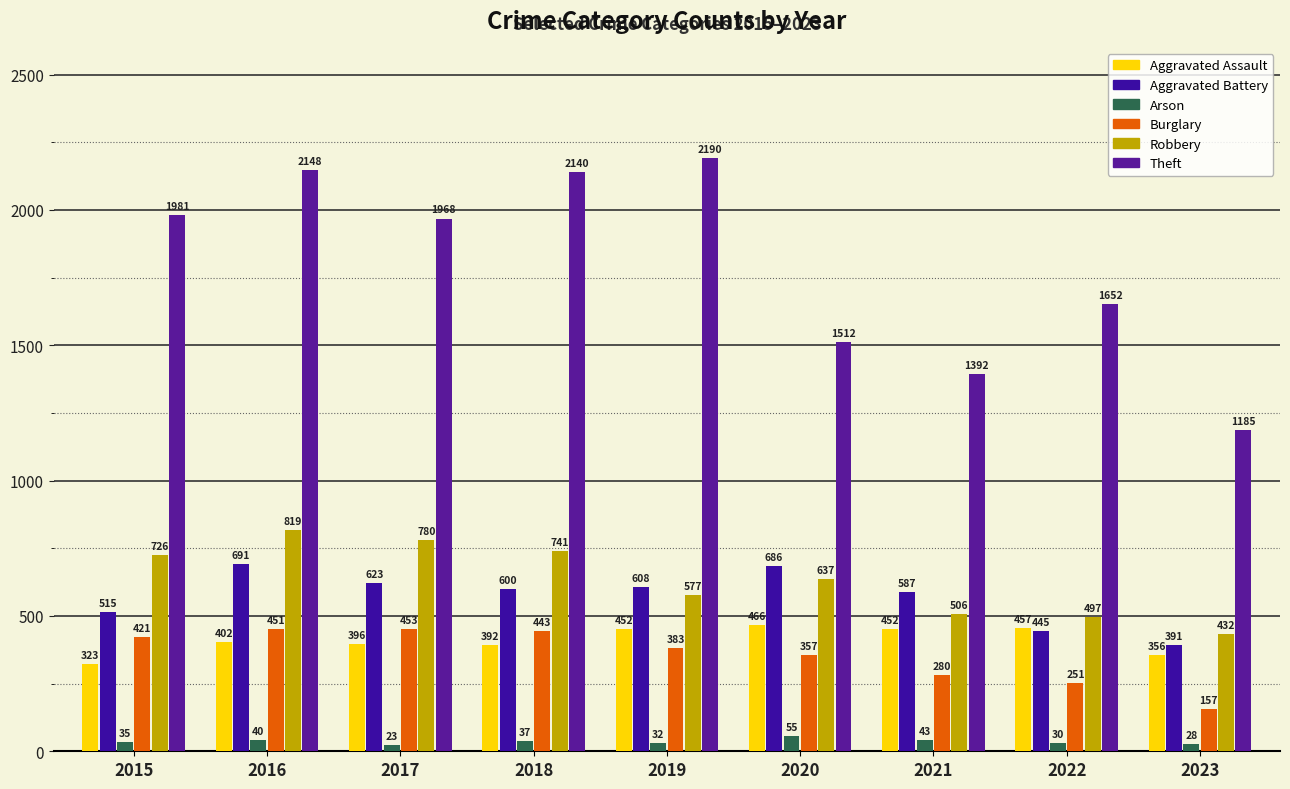

At which label does Aggravated Assault reach its peak?

2020